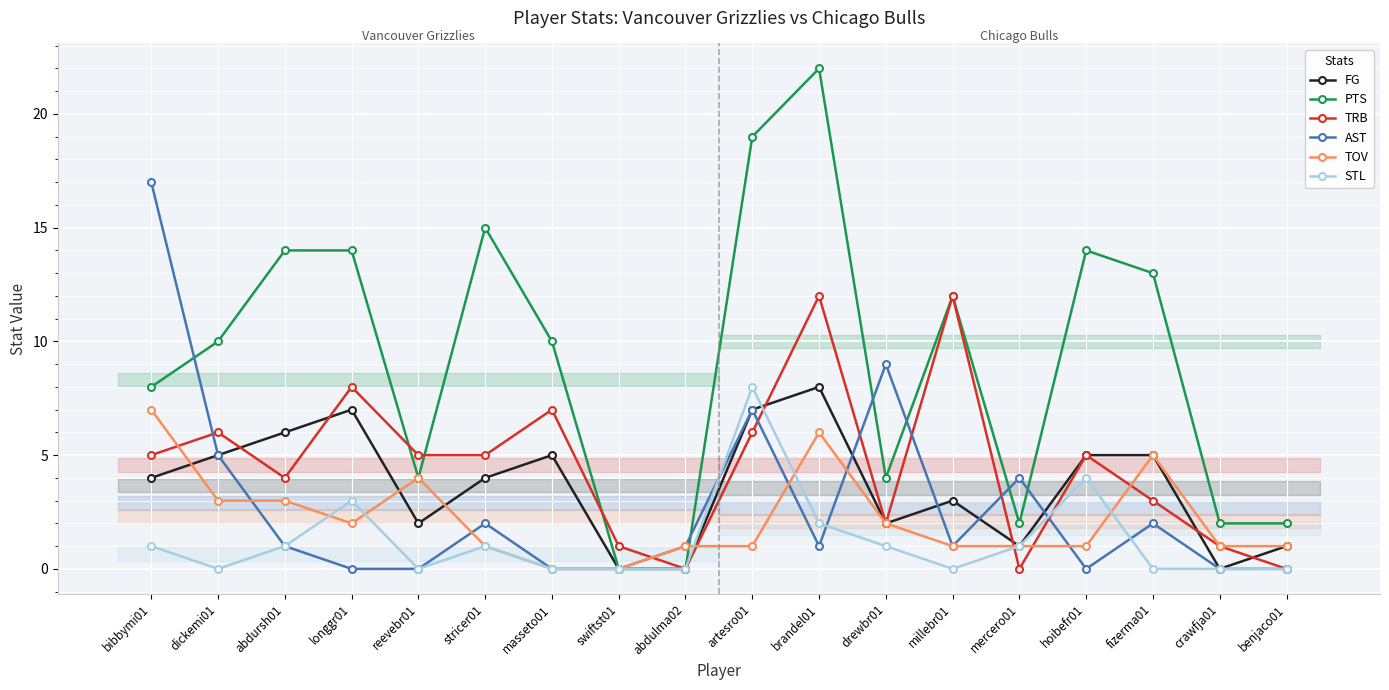

Reading left to right, transcribe all the data shown in this chart.

FG: bibbymi01=4	dickemi01=5	abdursh01=6	longgr01=7	reevebr01=2	stricer01=4	masseto01=5	swiftst01=0	abdulma02=0	artesro01=7	brandel01=8	drewbr01=2	millebr01=3	mercero01=1	hoibefr01=5	fizerma01=5	crawfja01=0	benjaco01=1
PTS: bibbymi01=8	dickemi01=10	abdursh01=14	longgr01=14	reevebr01=4	stricer01=15	masseto01=10	swiftst01=0	abdulma02=0	artesro01=19	brandel01=22	drewbr01=4	millebr01=12	mercero01=2	hoibefr01=14	fizerma01=13	crawfja01=2	benjaco01=2
TRB: bibbymi01=5	dickemi01=6	abdursh01=4	longgr01=8	reevebr01=5	stricer01=5	masseto01=7	swiftst01=1	abdulma02=0	artesro01=6	brandel01=12	drewbr01=2	millebr01=12	mercero01=0	hoibefr01=5	fizerma01=3	crawfja01=1	benjaco01=0
AST: bibbymi01=17	dickemi01=5	abdursh01=1	longgr01=0	reevebr01=0	stricer01=2	masseto01=0	swiftst01=0	abdulma02=1	artesro01=7	brandel01=1	drewbr01=9	millebr01=1	mercero01=4	hoibefr01=0	fizerma01=2	crawfja01=0	benjaco01=0
TOV: bibbymi01=7	dickemi01=3	abdursh01=3	longgr01=2	reevebr01=4	stricer01=1	masseto01=0	swiftst01=0	abdulma02=1	artesro01=1	brandel01=6	drewbr01=2	millebr01=1	mercero01=1	hoibefr01=1	fizerma01=5	crawfja01=1	benjaco01=1
STL: bibbymi01=1	dickemi01=0	abdursh01=1	longgr01=3	reevebr01=0	stricer01=1	masseto01=0	swiftst01=0	abdulma02=0	artesro01=8	brandel01=2	drewbr01=1	millebr01=0	mercero01=1	hoibefr01=4	fizerma01=0	crawfja01=0	benjaco01=0